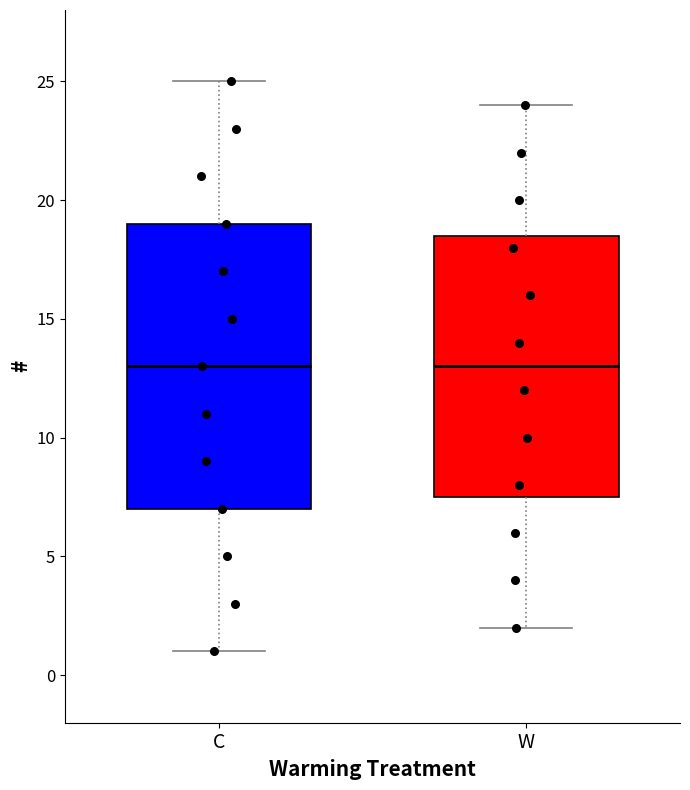

Comparing the boxes themselves (not the whiskers), which one is the tallest?

C